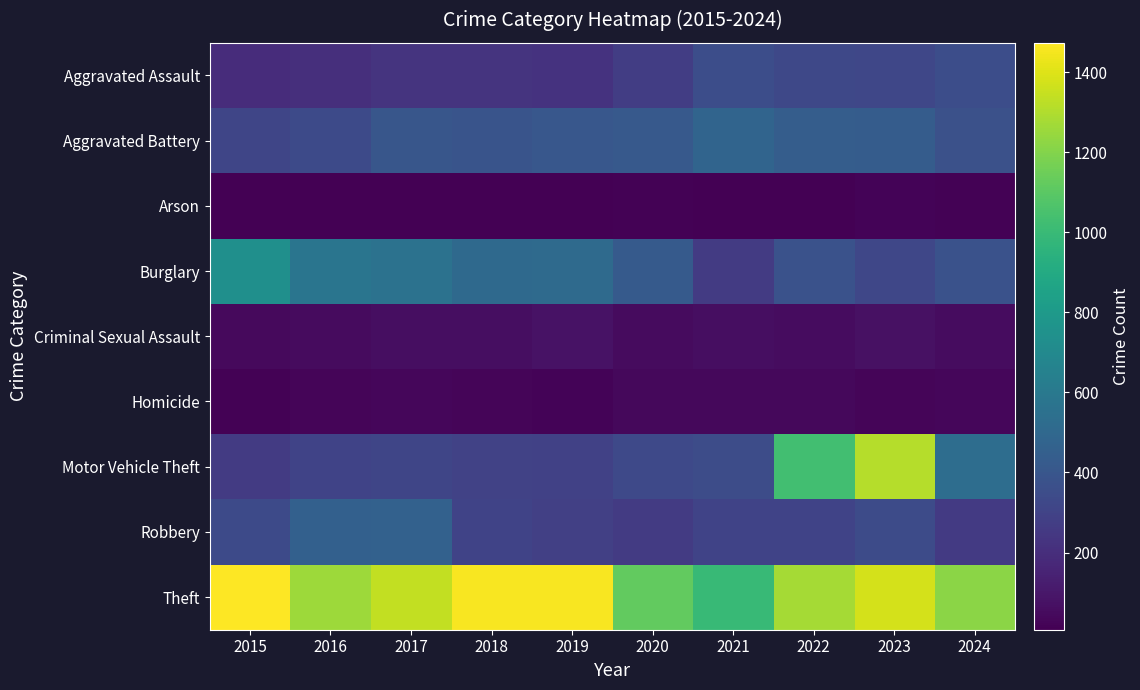

Reading left to right, extract all data points from this chart.

Aggravated Assault: 2015=194	2016=206	2017=225	2018=225	2019=223	2020=273	2021=352	2022=327	2023=320	2024=351
Aggravated Battery: 2015=316	2016=336	2017=400	2018=389	2019=407	2020=416	2021=479	2022=439	2023=432	2024=371
Arson: 2015=9	2016=7	2017=10	2018=7	2019=12	2020=17	2021=12	2022=12	2023=19	2024=18
Burglary: 2015=738	2016=576	2017=562	2018=506	2019=517	2020=425	2021=261	2022=379	2023=317	2024=378
Criminal Sexual Assault: 2015=46	2016=50	2017=62	2018=60	2019=77	2020=48	2021=61	2022=55	2023=72	2024=54
Homicide: 2015=15	2016=26	2017=33	2018=25	2019=22	2020=41	2021=38	2022=36	2023=28	2024=31
Motor Vehicle Theft: 2015=263	2016=304	2017=312	2018=298	2019=290	2020=333	2021=348	2022=1031	2023=1311	2024=532
Robbery: 2015=337	2016=454	2017=460	2018=301	2019=287	2020=263	2021=300	2022=304	2023=341	2024=258
Theft: 2015=1474	2016=1259	2017=1339	2018=1461	2019=1459	2020=1120	2021=998	2022=1279	2023=1378	2024=1219